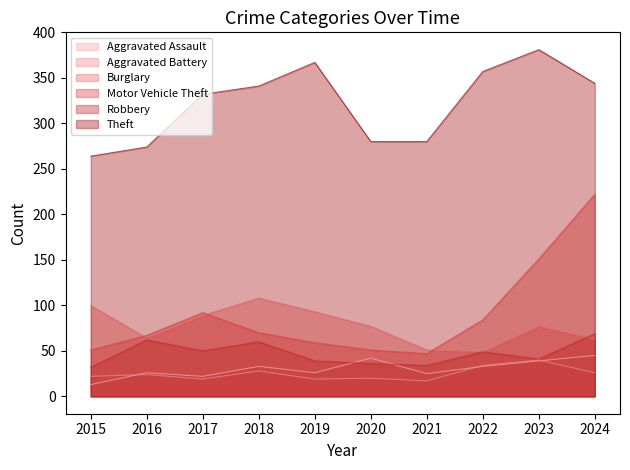

How many data points in Robbery are above 49?

4